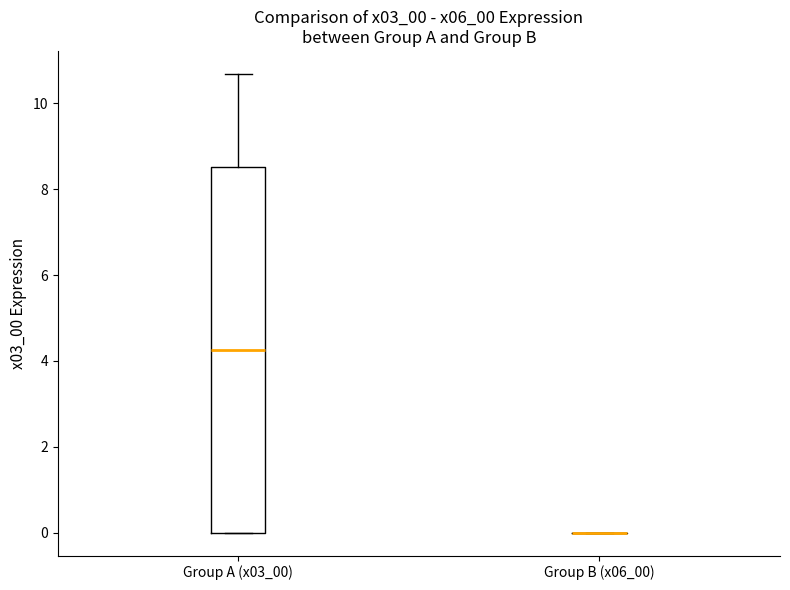

Reading left to right, read every box against the y-axis: the position of its median line, the range the box covers, and the ends of its whiskers. The values are not printed on the chart, so give them approximately, as read against the axis.

Group A (x03_00): median 4.2, box 0.0 to 8.6, whiskers 0.0 to 10.6
Group B (x06_00): box collapsed to a line at 0.0, whiskers 0.0 to 0.0